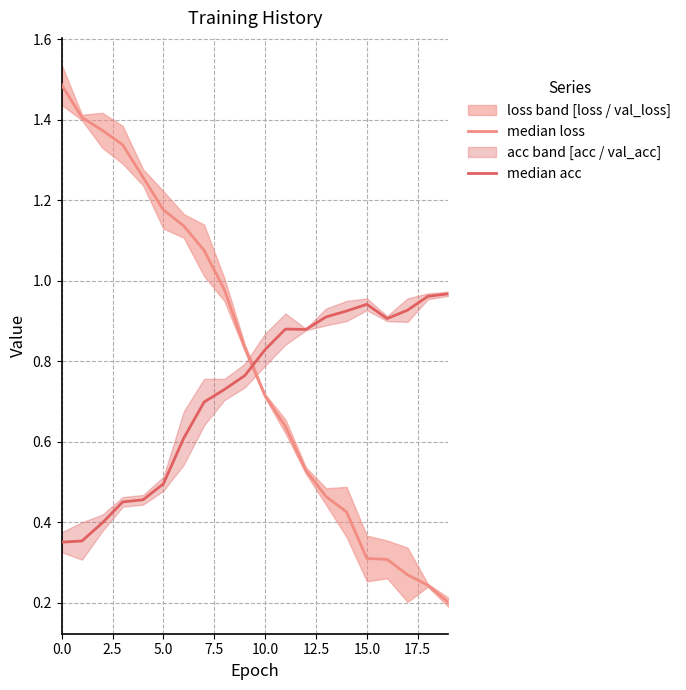

What is the sum of all median loss values?

16.2